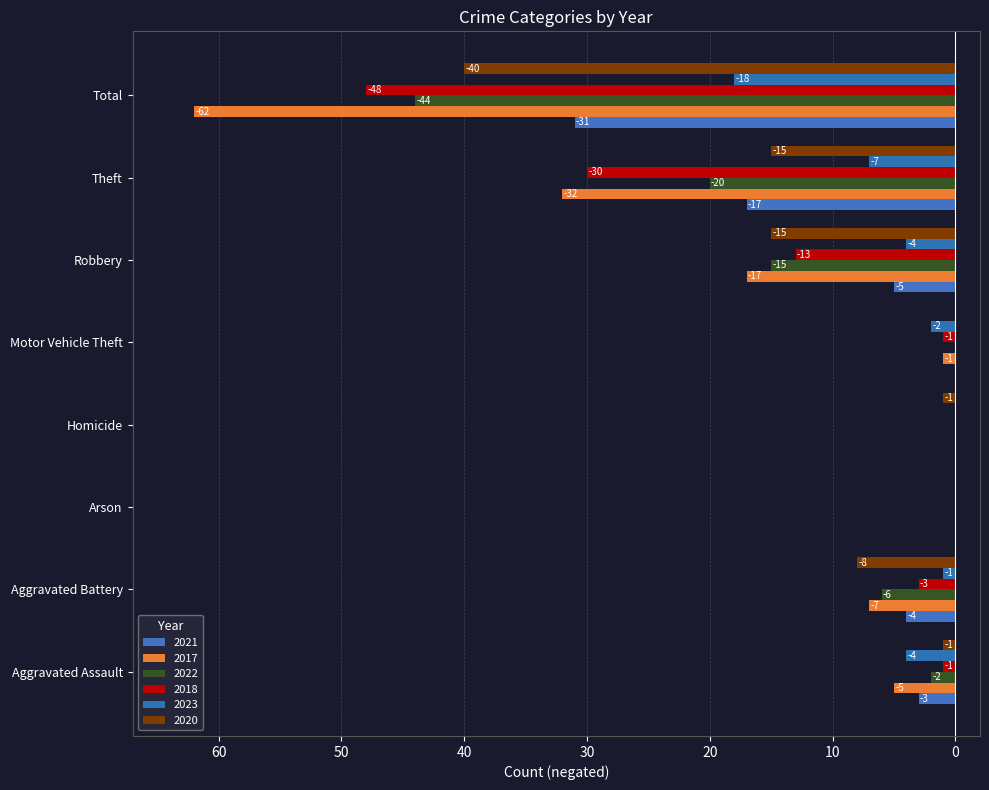

Between Aggravated Battery and Aggravated Assault, which is larger?

Aggravated Assault